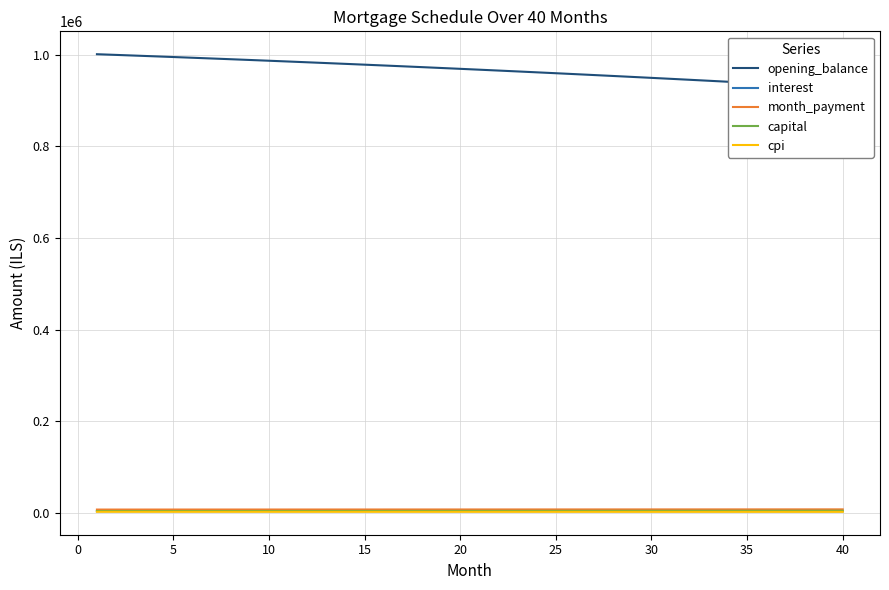

True or false: capital and opening_balance intersect in this chart.

False